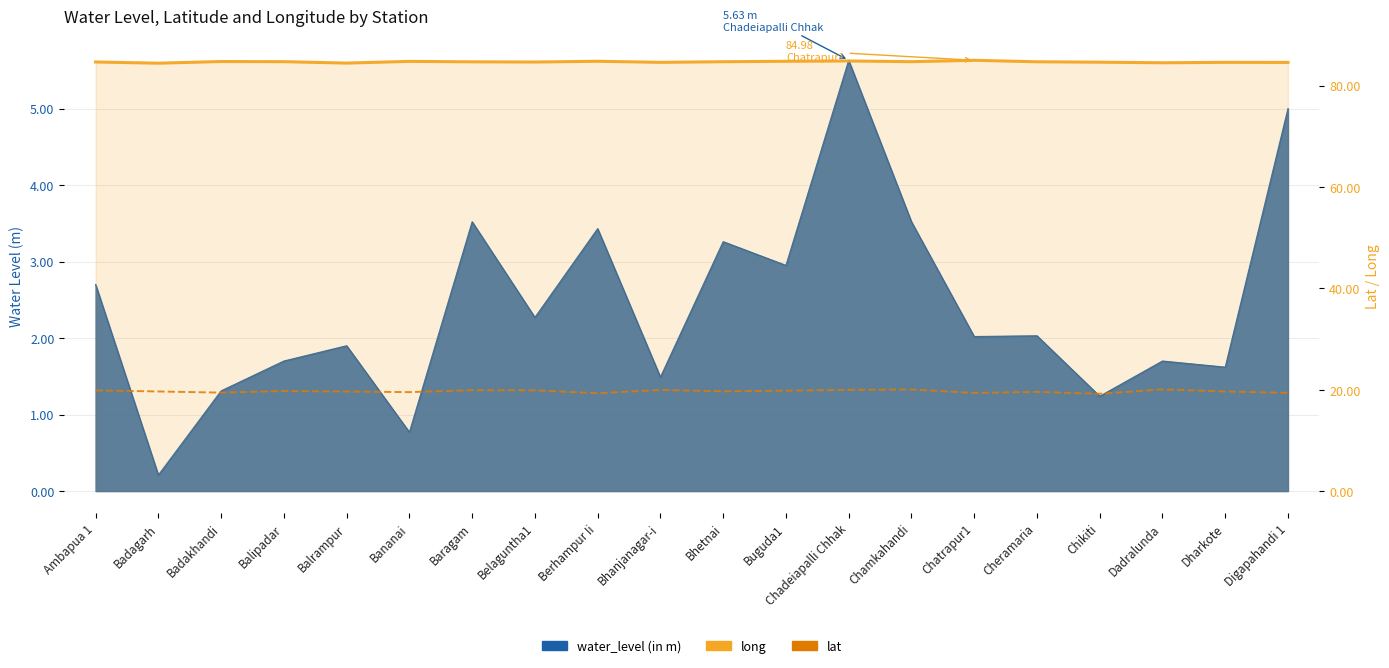

Count the number of categories in the chart.

20